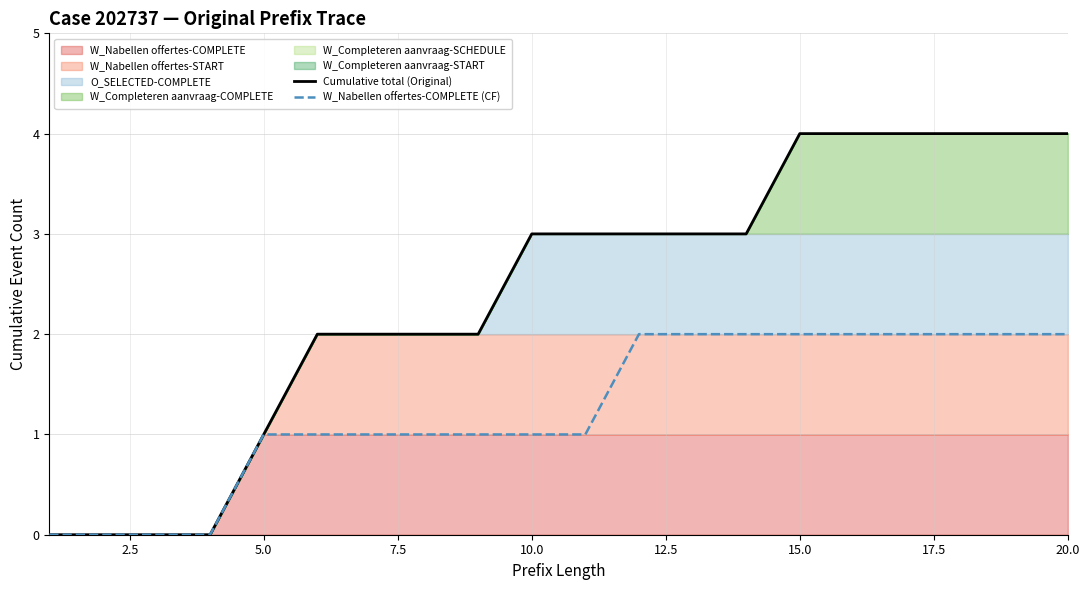

The value of Cumulative total (Original) at 18 is 5. True or false?

False